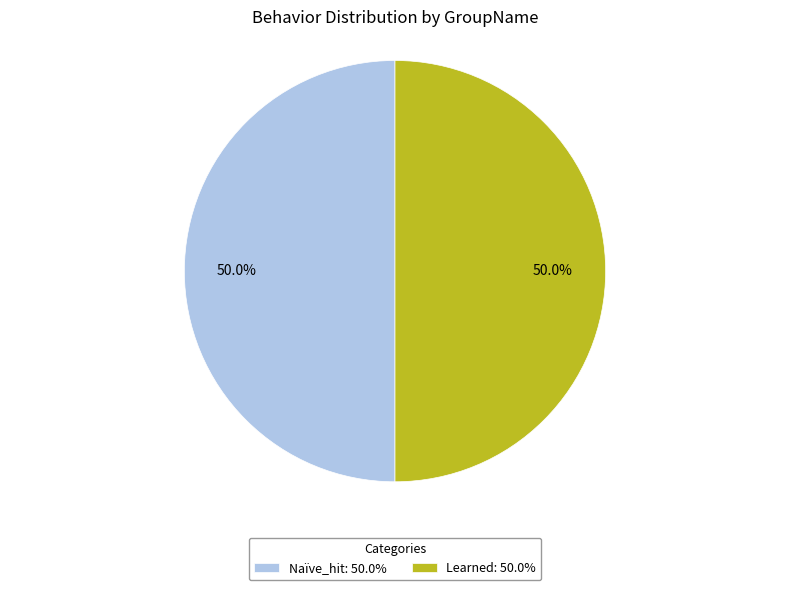

Do Learned: 50.0% and Naïve_hit: 50.0% together represent more than half of the pie?

Yes